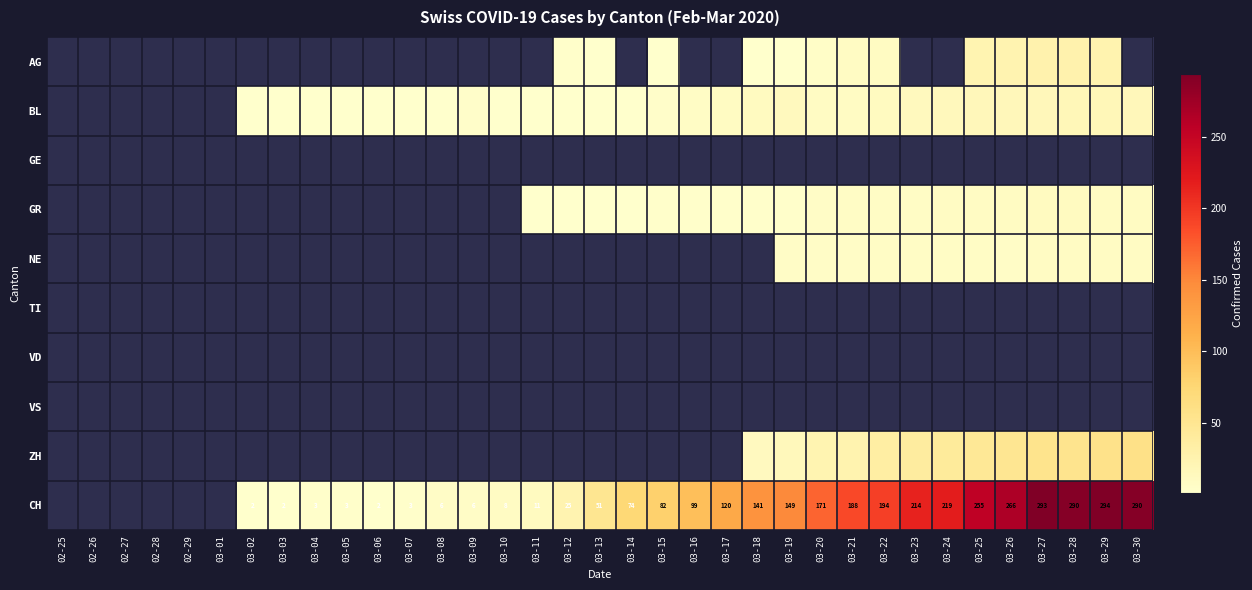

True or false: CH has a value of 214 at 03-23.

True